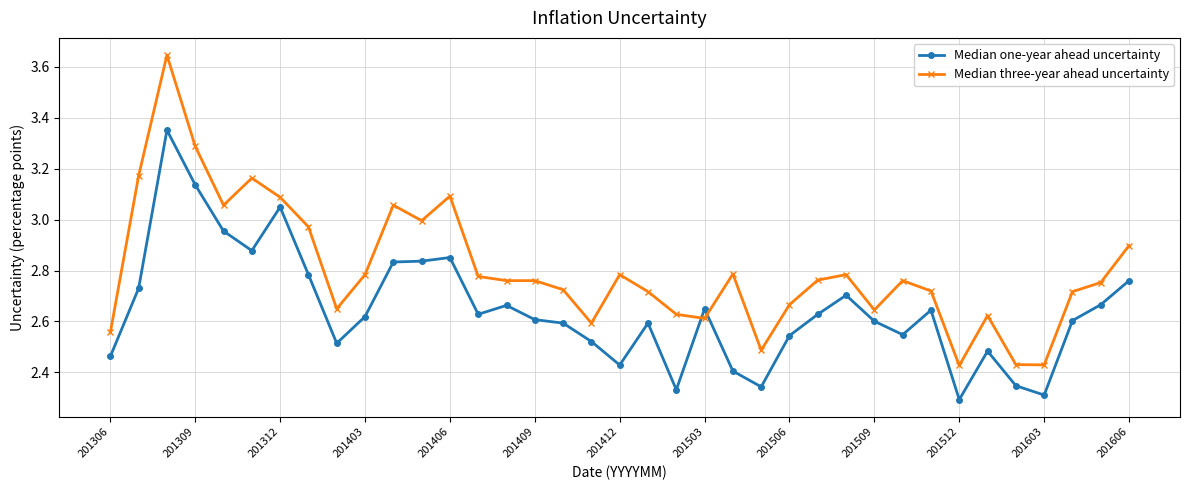

What is the difference between the maximum and second lowest values in the Median three-year ahead uncertainty series?

1.2